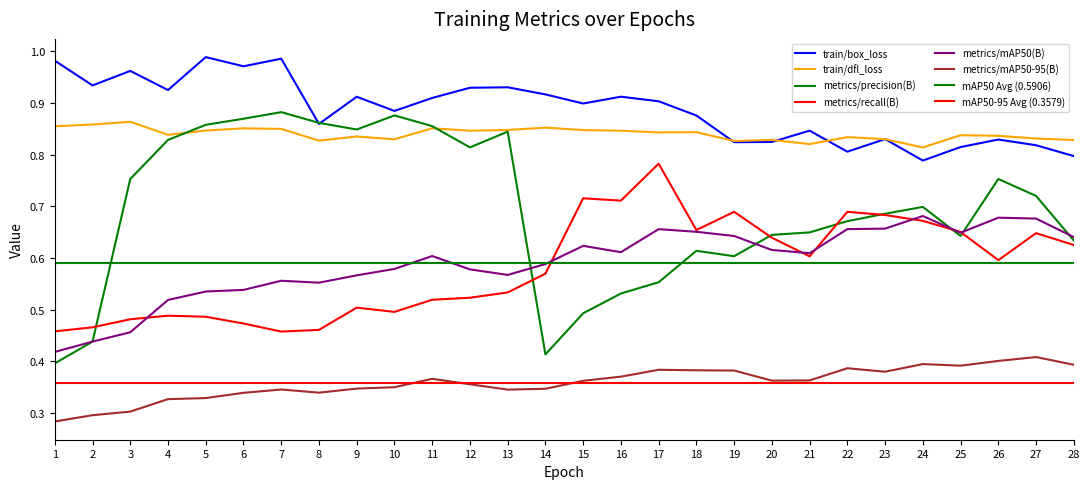

Where is the first local maximum for train/dfl_loss?

3